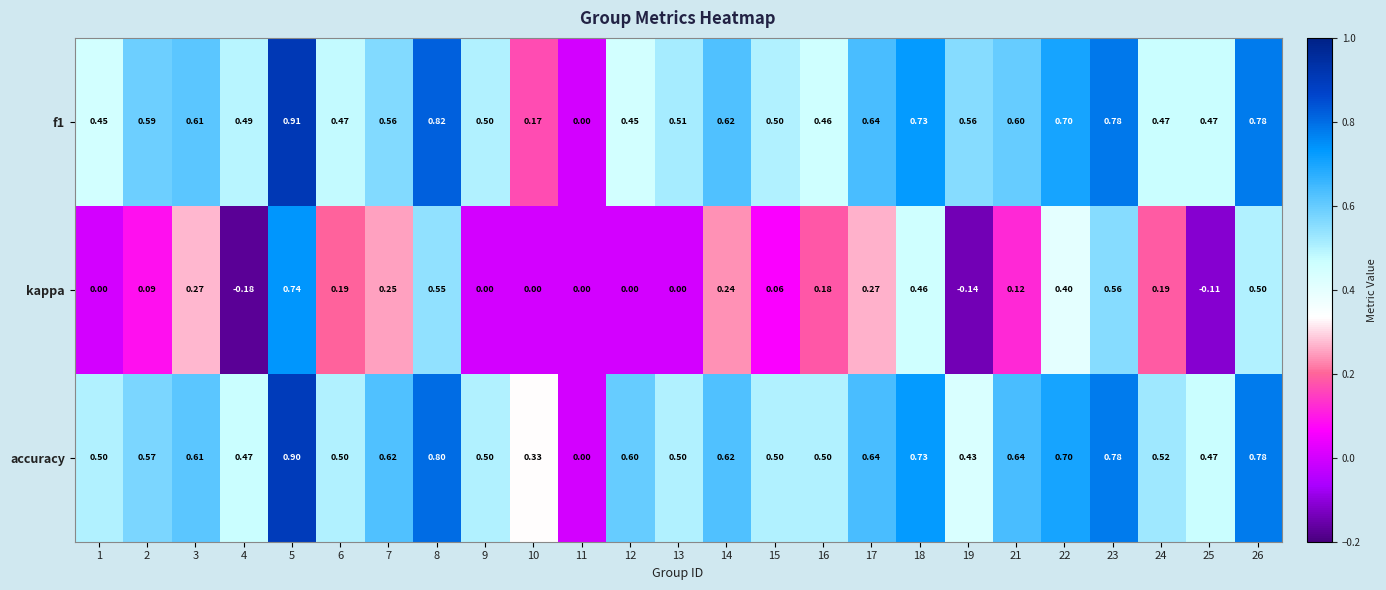

How many negative values does the kappa series have?

3